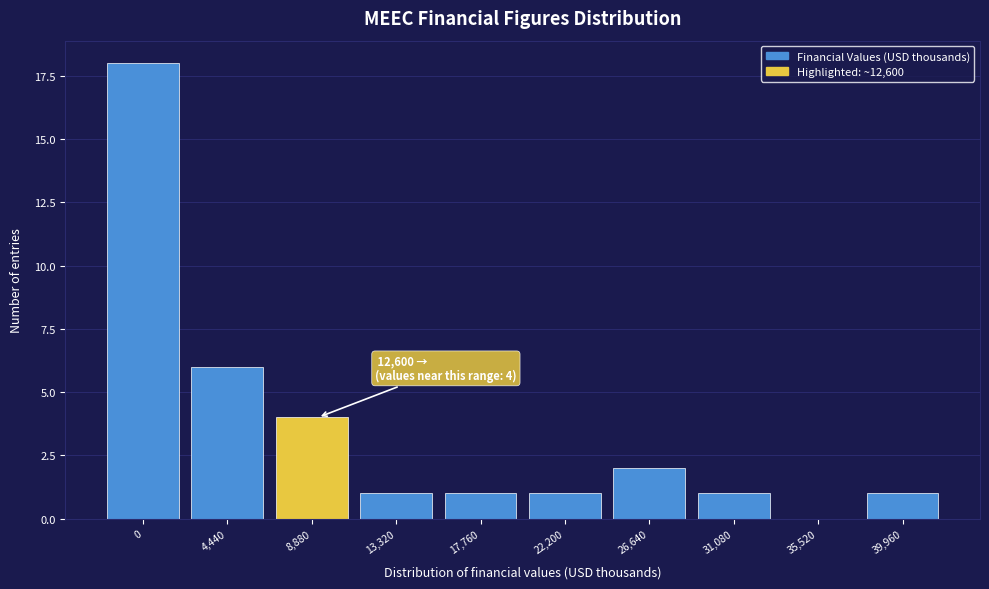

Reading left to right, list all the values displayed in this chart.

0=18	4,440=6	8,880=4	13,320=1	17,760=1	22,200=1	26,640=2	31,080=1	35,520=0	39,960=1